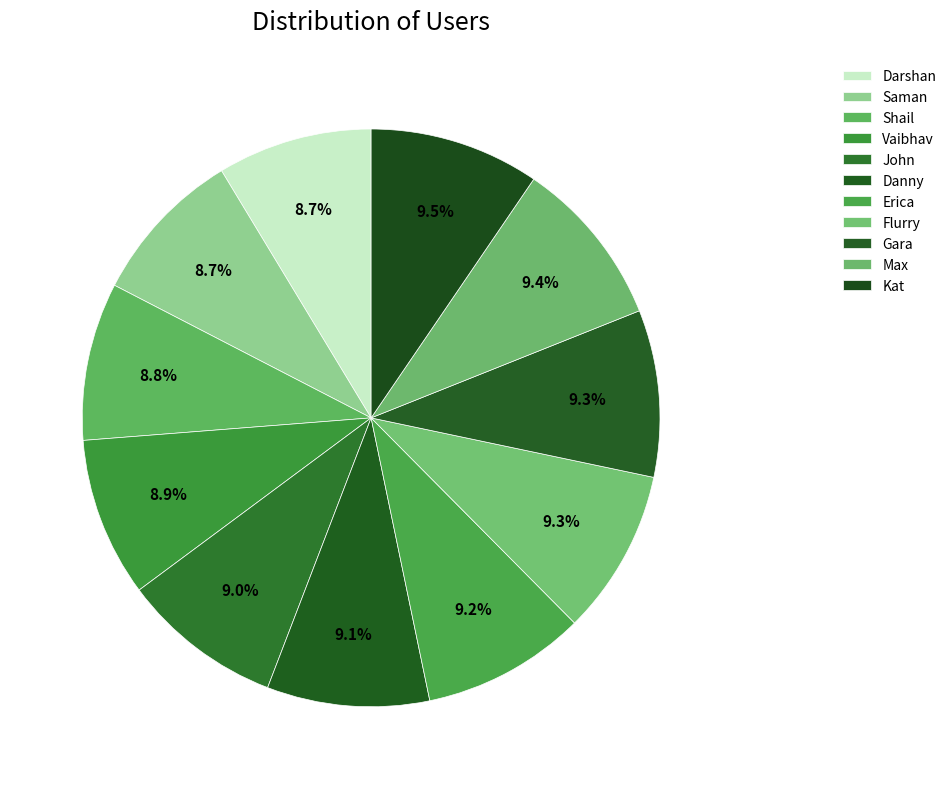

What percentage is NOT represented by Kat?

90.5%